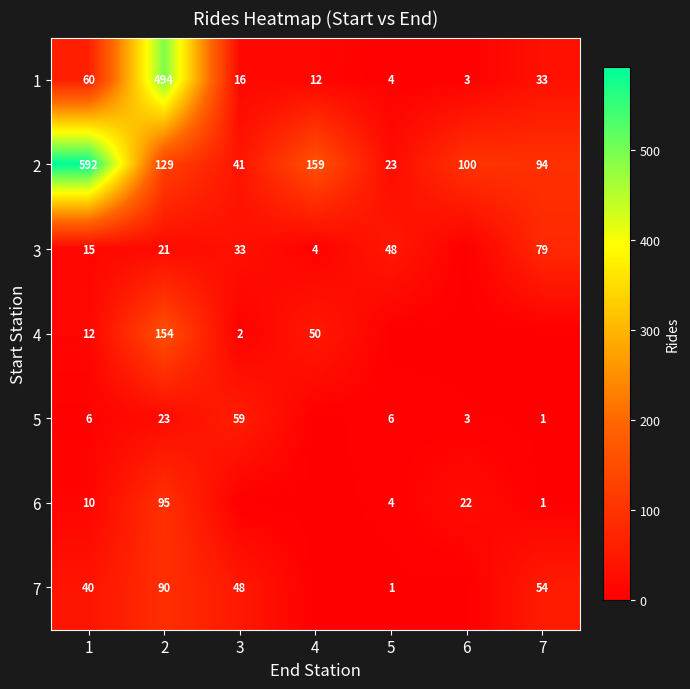

Which has a higher value, 3 or 4?

3